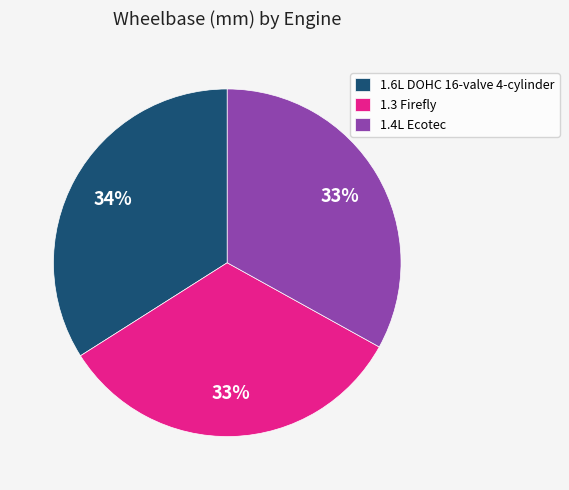

Which category has the biggest portion of the pie?

1.6L DOHC 16-valve 4-cylinder